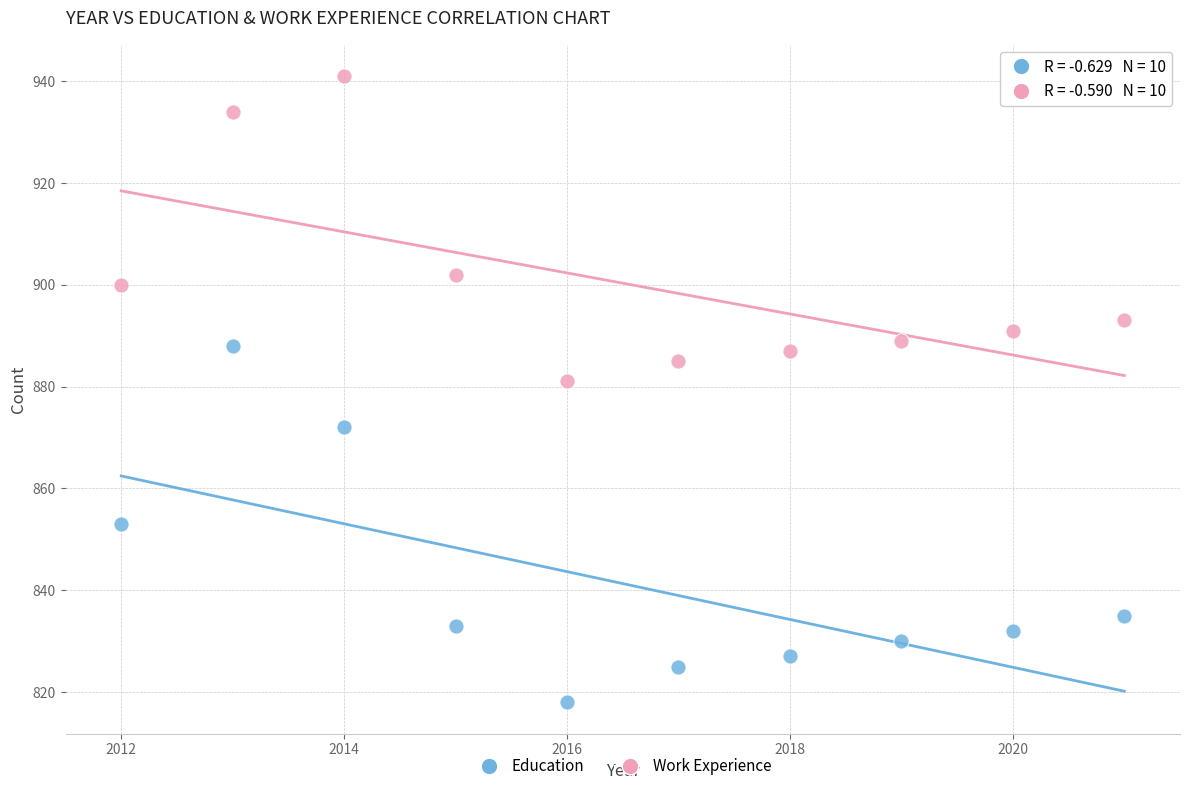

What is the X range (max minus min) for the scatter plot?

9